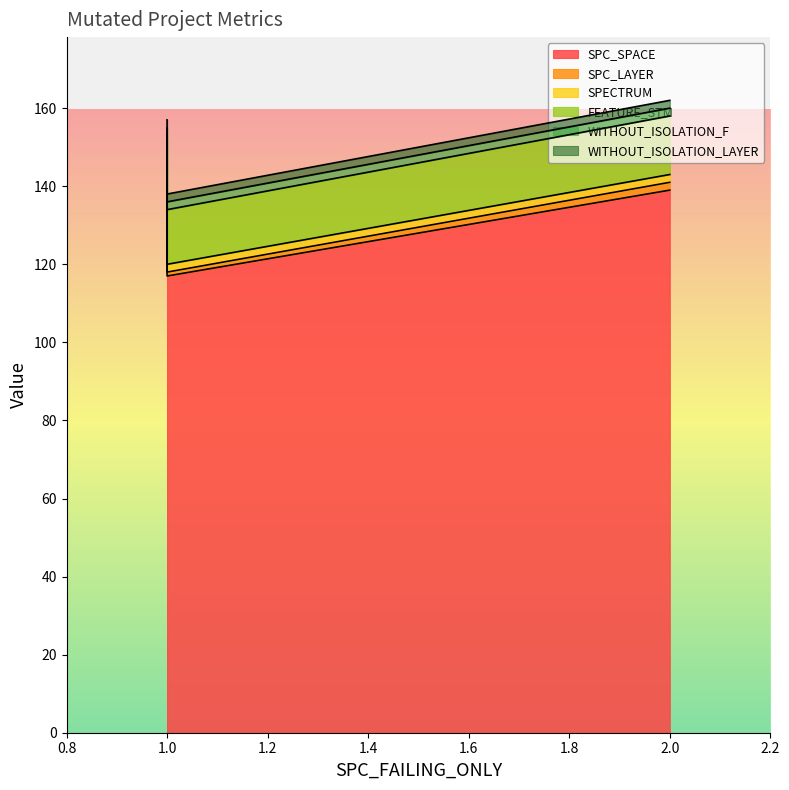

How many values in the SPC_LAYER series exceed 1?

1